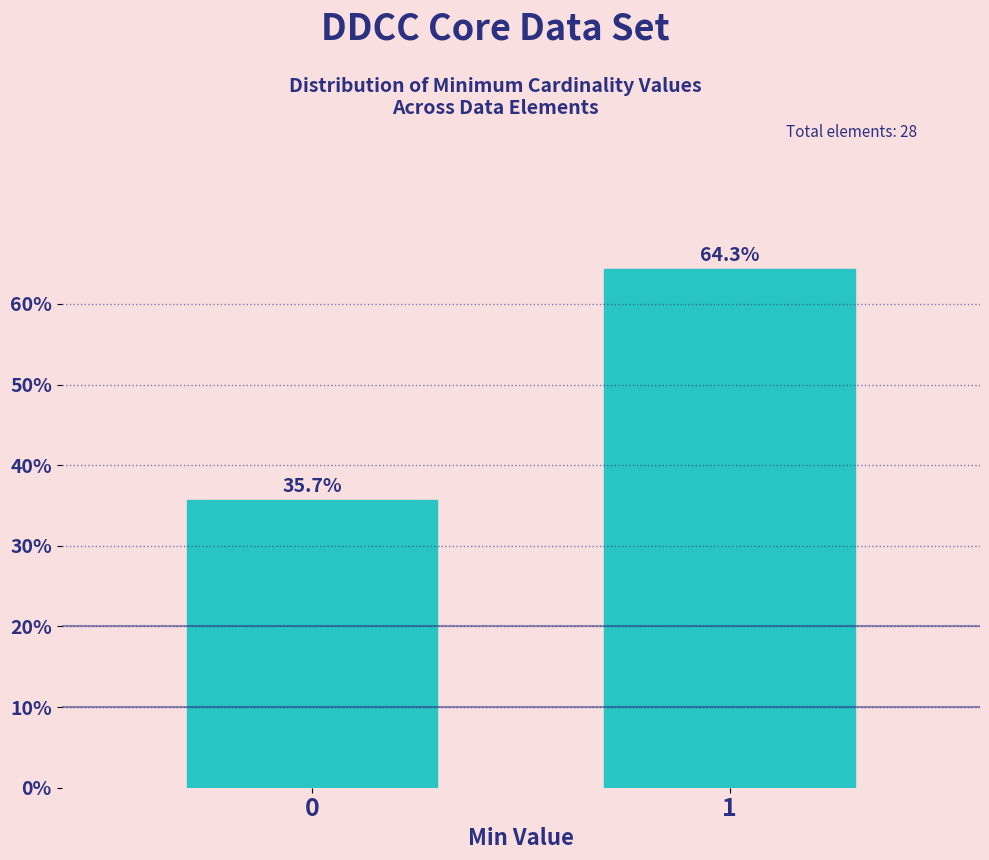

Reading left to right, what are all the values shown in this chart?

35.7	64.3